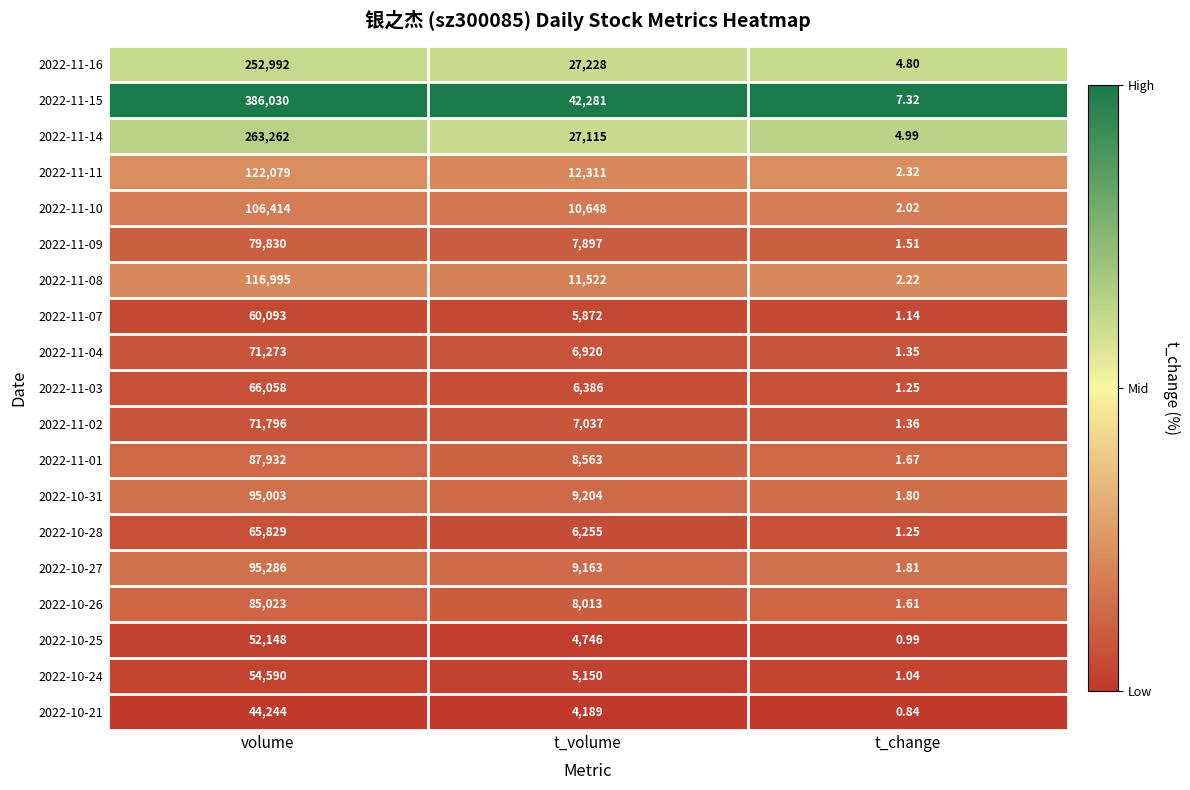

Is the value of 2022-10-24 at t_volume greater than the value of 2022-11-08 at volume?

No